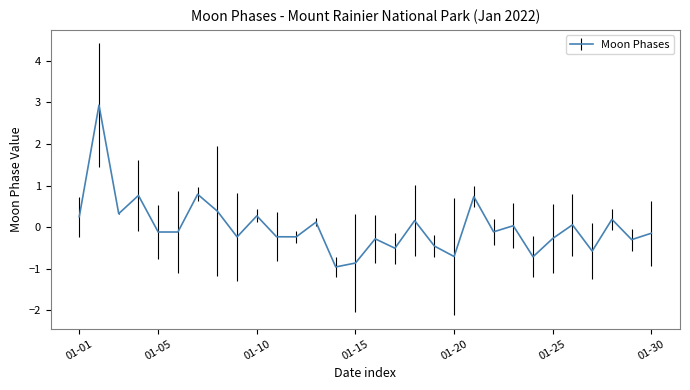

What is the greatest value displayed?

2.9